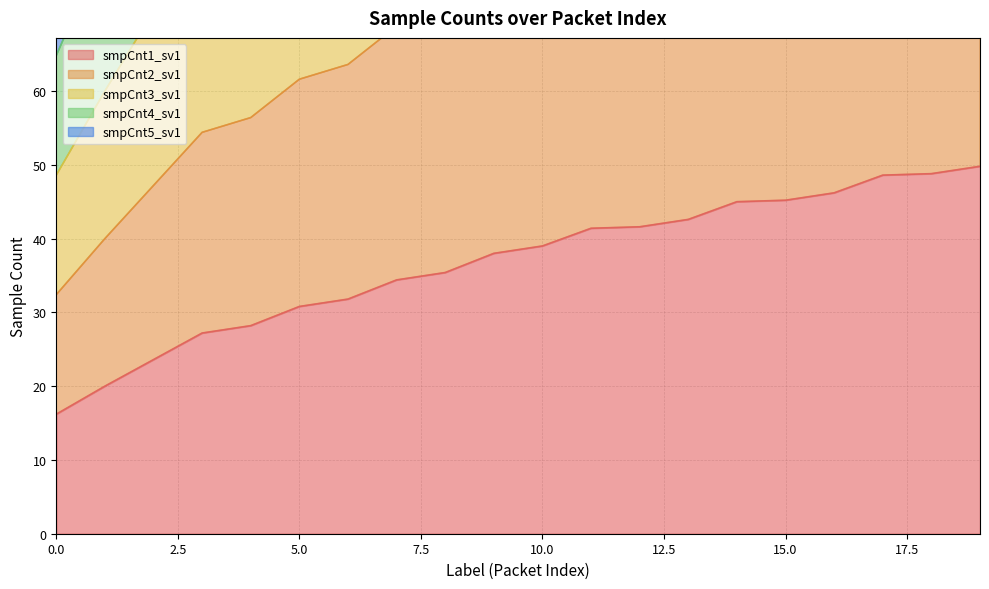

Is it true that smpCnt1_sv1 equals 10.5 at 0.0?

False